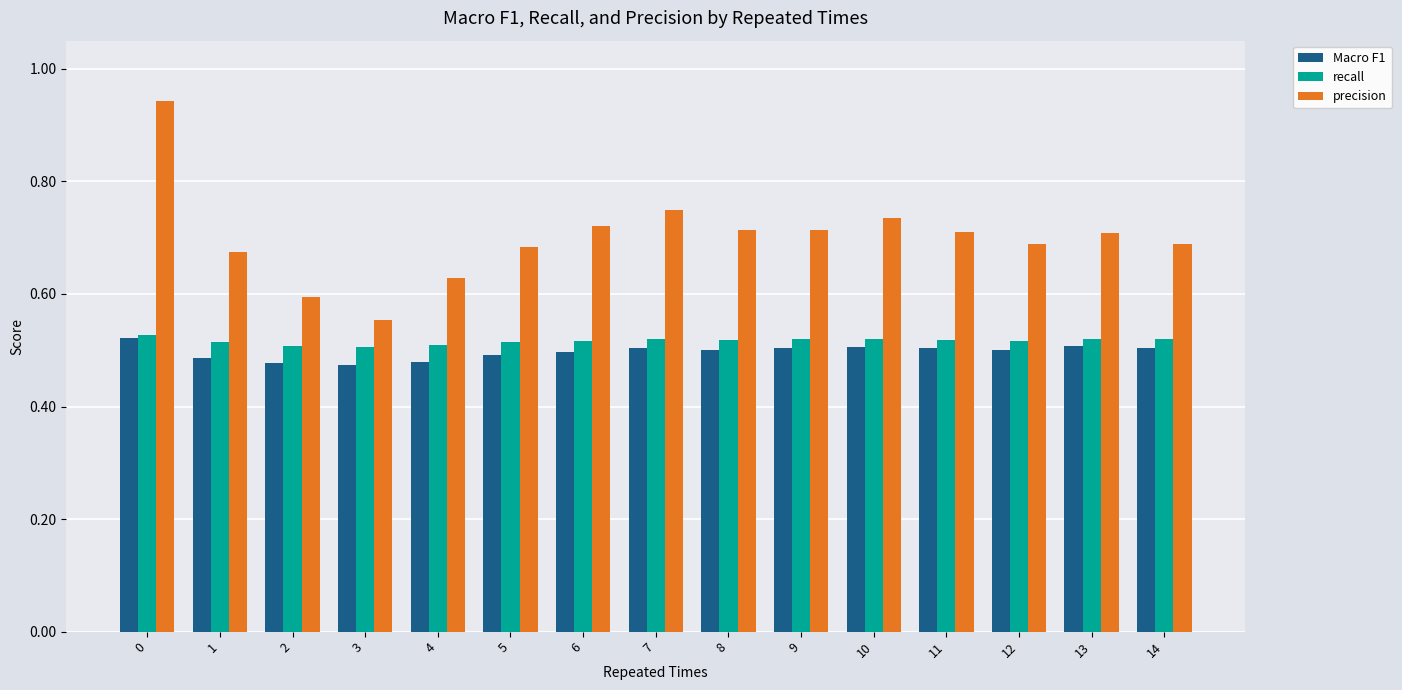

How many distinct data groups are displayed?

3